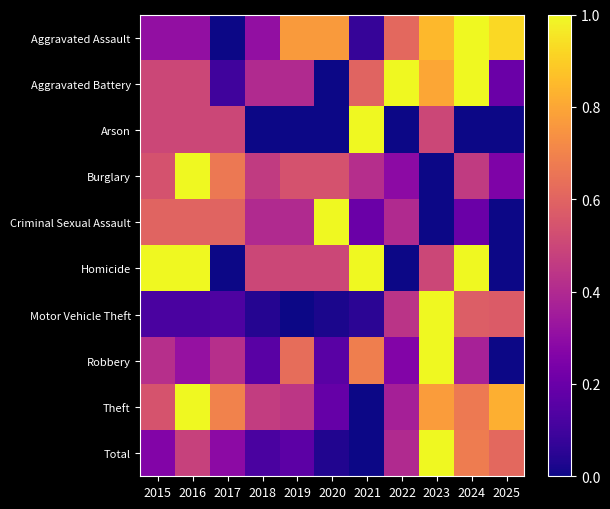

Reading right to left, transcribe all the data shown in this chart.

Aggravated Assault: 2025=0.9	2024=1.0	2023=0.8	2022=0.6	2021=0.1	2020=0.8	2019=0.8	2018=0.3	2017=0.0	2016=0.3	2015=0.3
Aggravated Battery: 2025=0.2	2024=1.0	2023=0.8	2022=1.0	2021=0.6	2020=0.0	2019=0.4	2018=0.4	2017=0.1	2016=0.5	2015=0.5
Arson: 2025=0.0	2024=0.0	2023=0.5	2022=0.0	2021=1.0	2020=0.0	2019=0.0	2018=0.0	2017=0.5	2016=0.5	2015=0.5
Burglary: 2025=0.2	2024=0.5	2023=0.0	2022=0.3	2021=0.4	2020=0.5	2019=0.5	2018=0.5	2017=0.7	2016=1.0	2015=0.5
Criminal Sexual Assault: 2025=0.0	2024=0.2	2023=0.0	2022=0.4	2021=0.2	2020=1.0	2019=0.4	2018=0.4	2017=0.6	2016=0.6	2015=0.6
Homicide: 2025=0.0	2024=1.0	2023=0.5	2022=0.0	2021=1.0	2020=0.5	2019=0.5	2018=0.5	2017=0.0	2016=1.0	2015=1.0
Motor Vehicle Theft: 2025=0.6	2024=0.6	2023=1.0	2022=0.4	2021=0.1	2020=0.0	2019=0.0	2018=0.0	2017=0.1	2016=0.1	2015=0.1
Robbery: 2025=0.0	2024=0.4	2023=1.0	2022=0.3	2021=0.7	2020=0.2	2019=0.6	2018=0.2	2017=0.4	2016=0.3	2015=0.4
Theft: 2025=0.8	2024=0.7	2023=0.8	2022=0.4	2021=0.0	2020=0.2	2019=0.4	2018=0.5	2017=0.7	2016=1.0	2015=0.5
Total: 2025=0.6	2024=0.7	2023=1.0	2022=0.4	2021=0.0	2020=0.0	2019=0.2	2018=0.1	2017=0.3	2016=0.5	2015=0.3